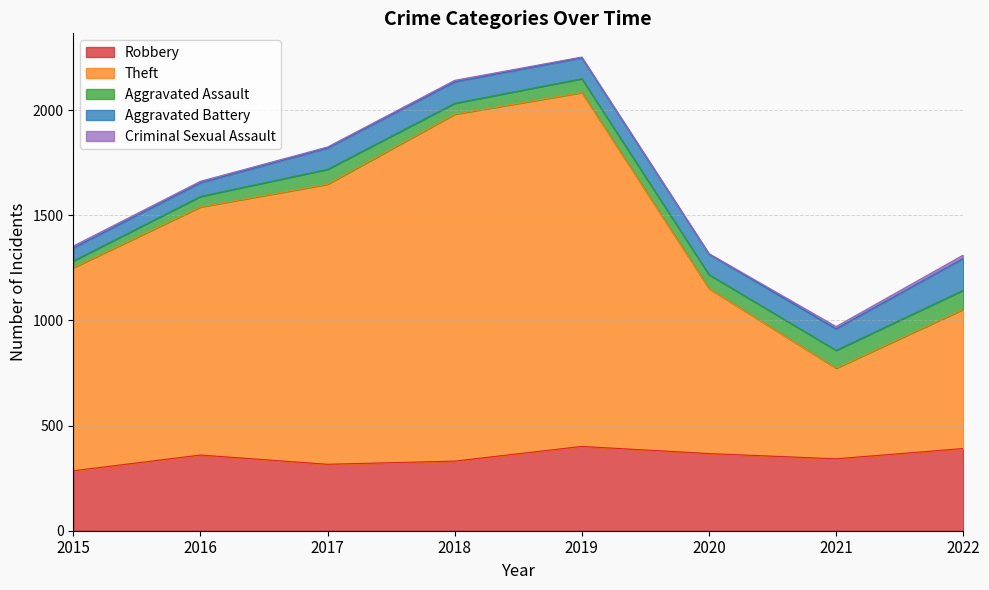

Is it true that Robbery equals 100 at 2020?

False